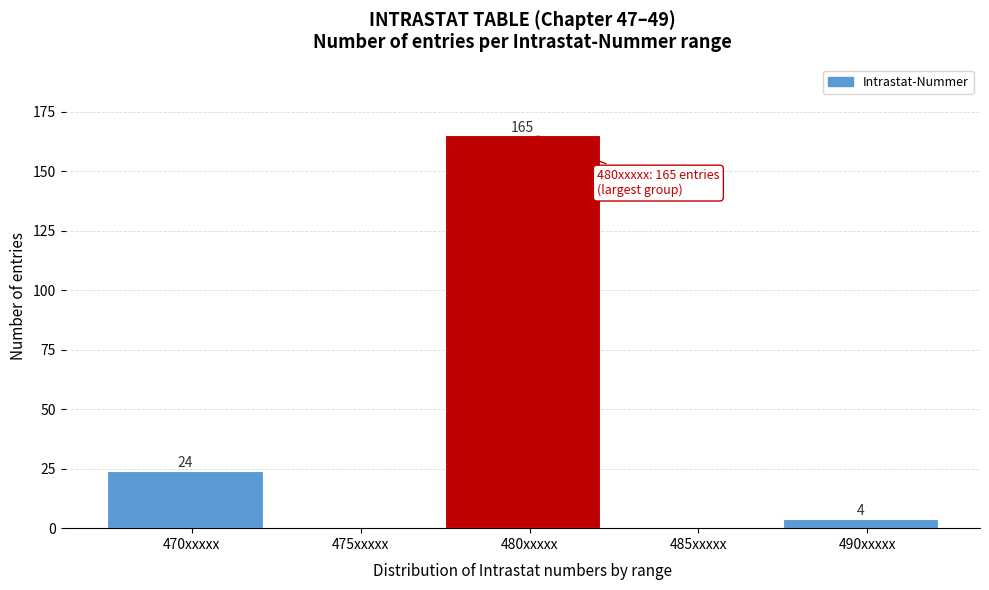

Reading left to right, extract all data points from this chart.

470xxxxx=24	475xxxxx=0	480xxxxx=165	485xxxxx=0	490xxxxx=4